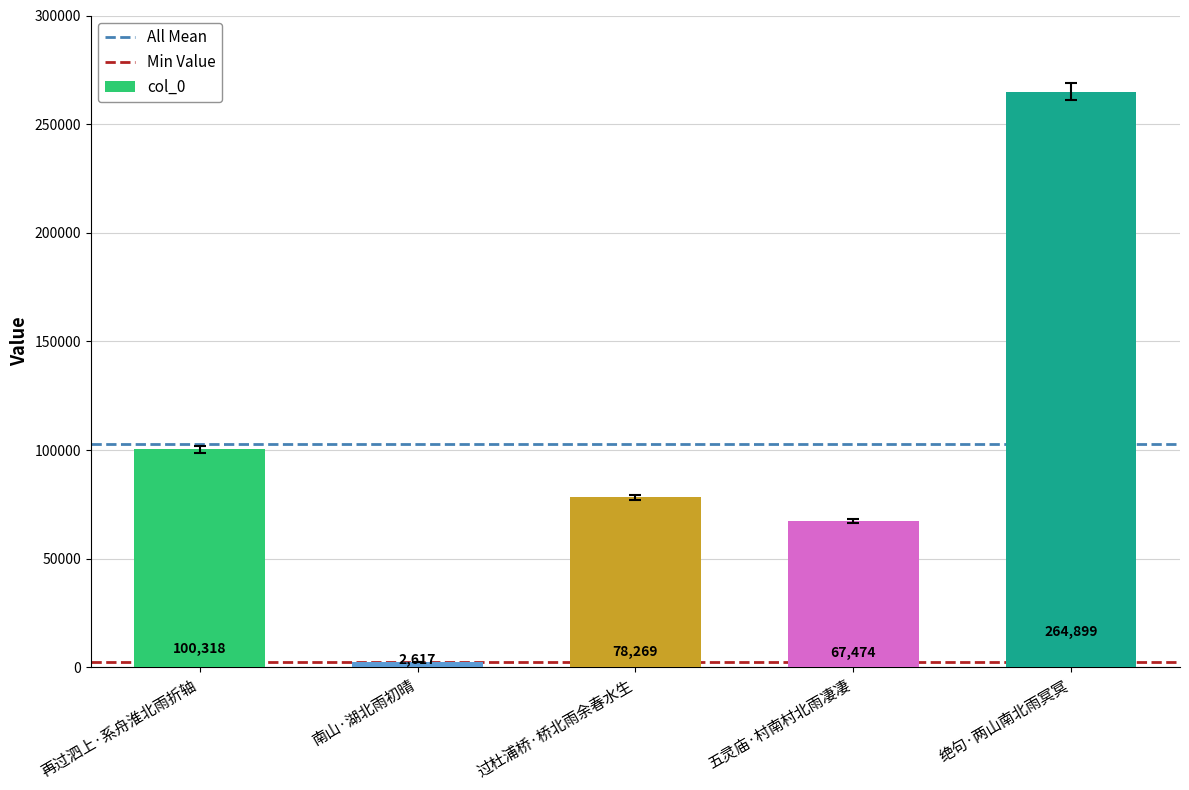

Between 过杜浦桥·桥北雨余春水生 and 再过泗上·系舟淮北雨折轴, which is larger?

再过泗上·系舟淮北雨折轴